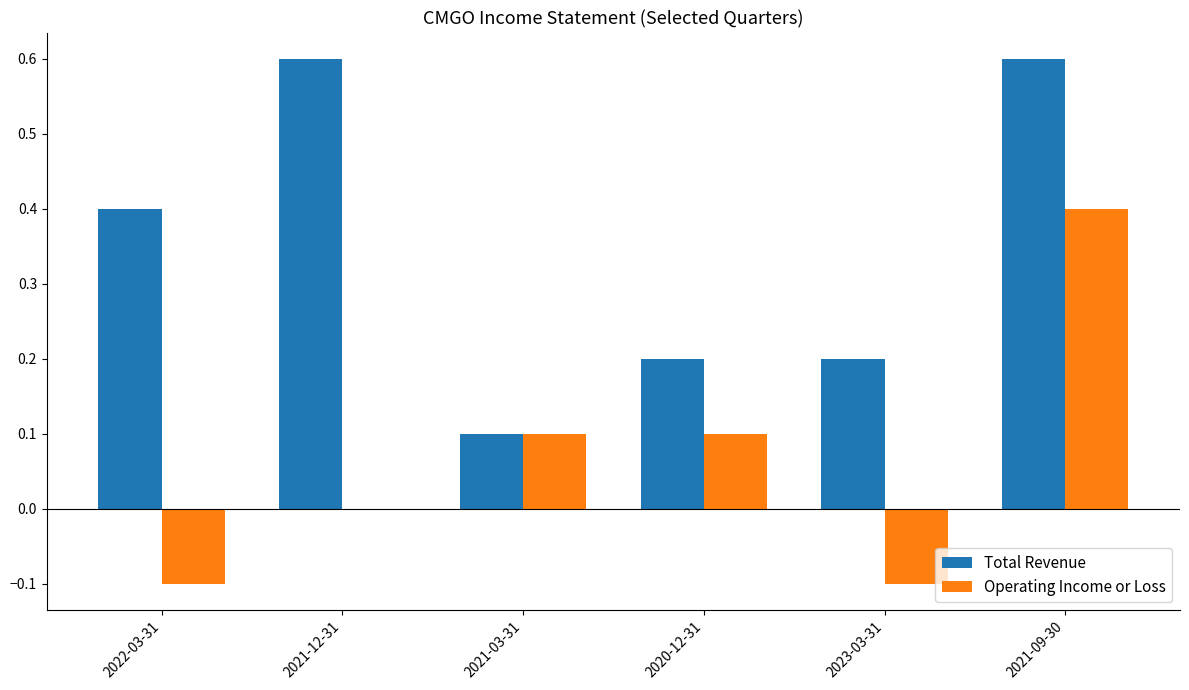

What is the sum of the Operating Income or Loss values at 2021-09-30 and 2021-03-31?

0.5